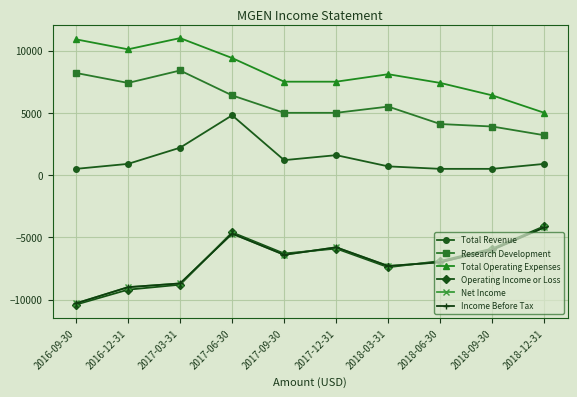

At which category is the sum across all series the highest?

2017-06-30